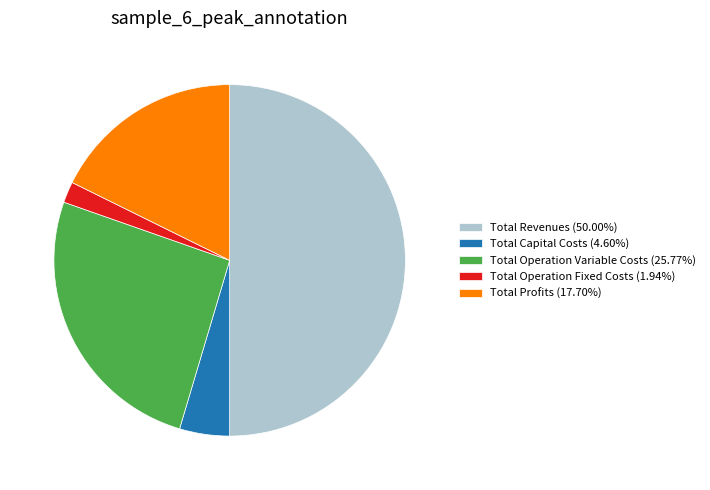

Which slice is the smallest?

Total Operation Fixed Costs